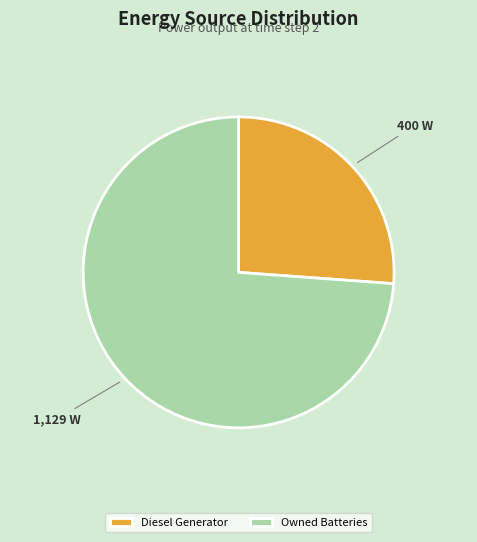

Approximately how many times larger is the value at Diesel Generator compared to Owned Batteries?

0.4